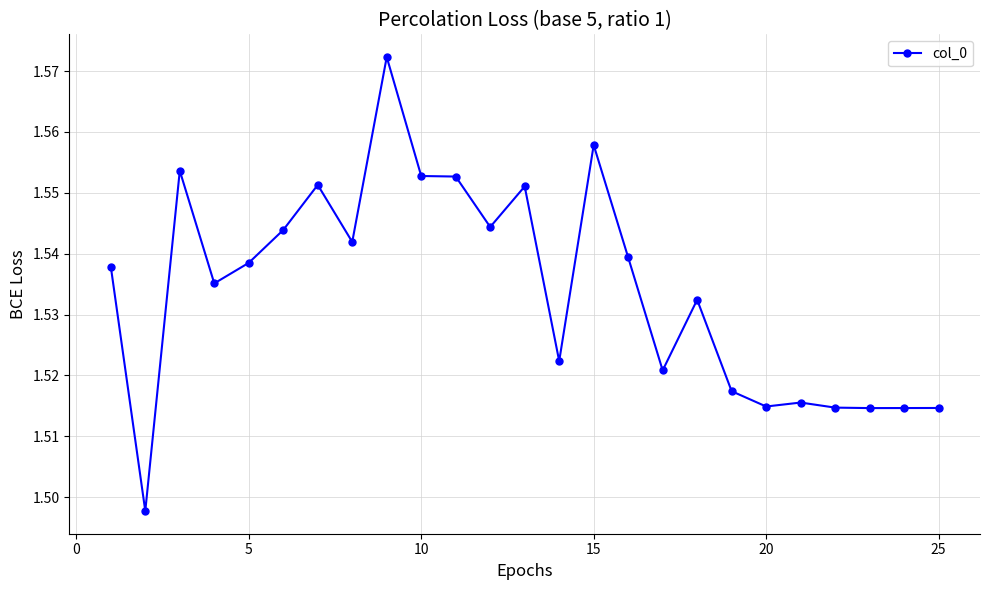

What is the sum of all values?

38.4